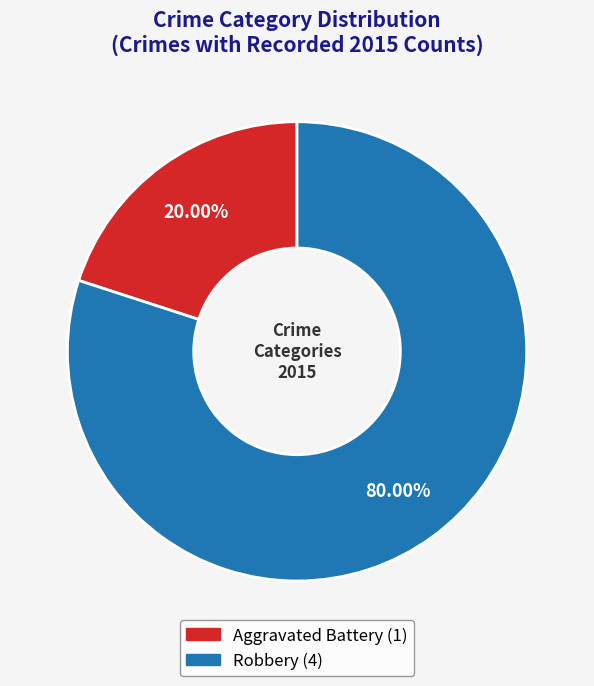

The Robbery slice represents 80% of the pie. True or false?

True